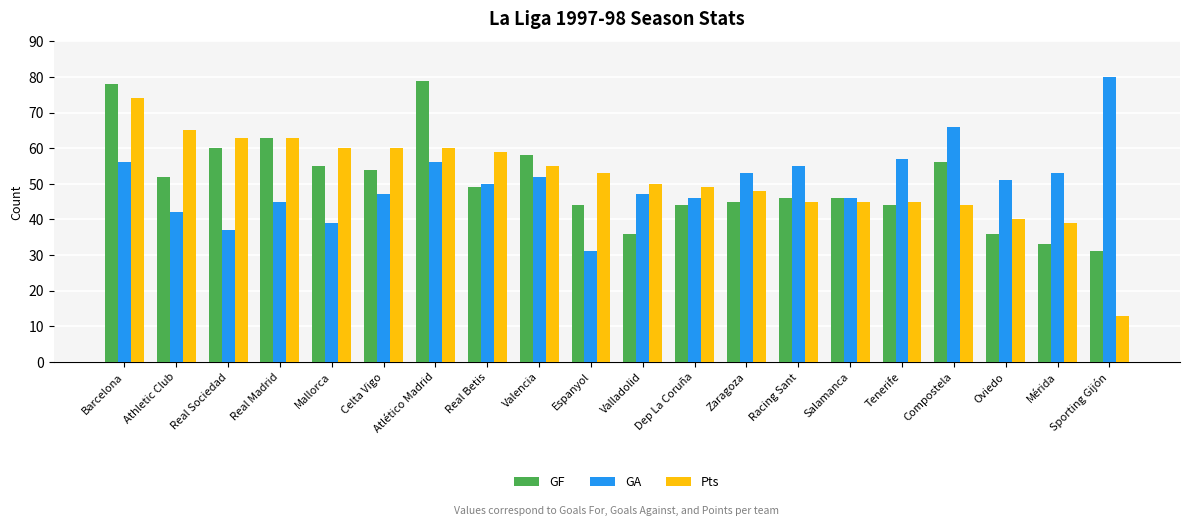

How many data points in GF are less than 49?

10